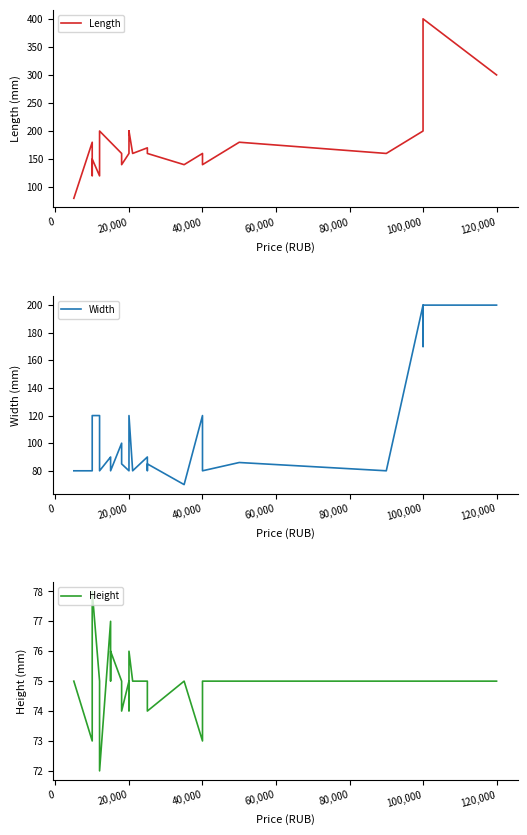

What is the maximum value shown in the chart?

400